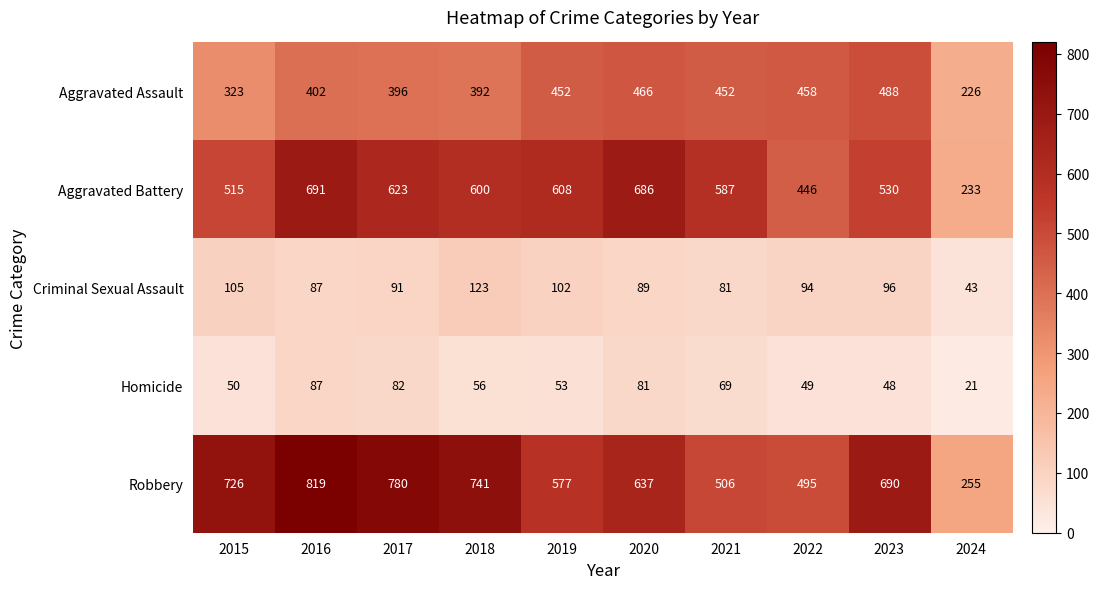

At which label does Aggravated Assault reach its peak?

2023